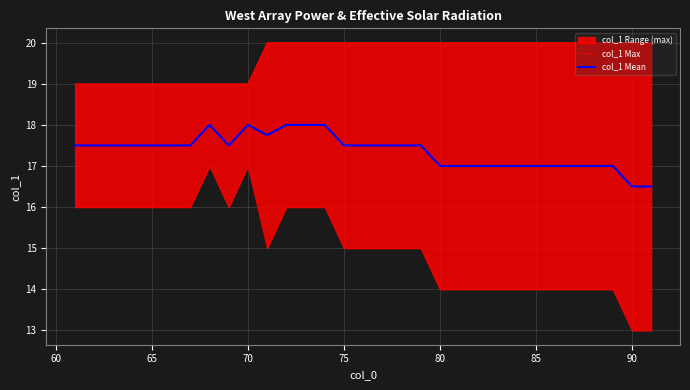

What is the difference between the maximum and minimum values in the col_1 Max series?

1.0